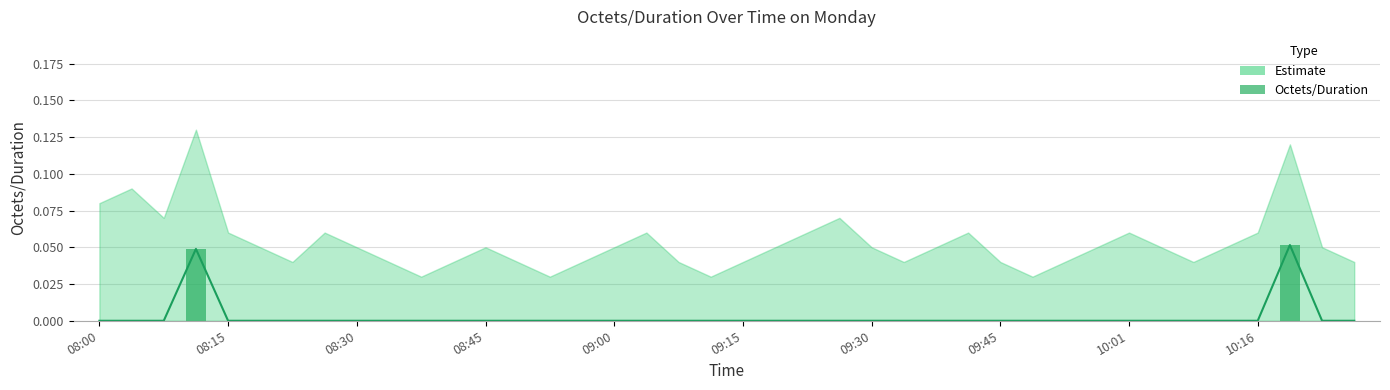

Between 32 and 11, which is larger?

32